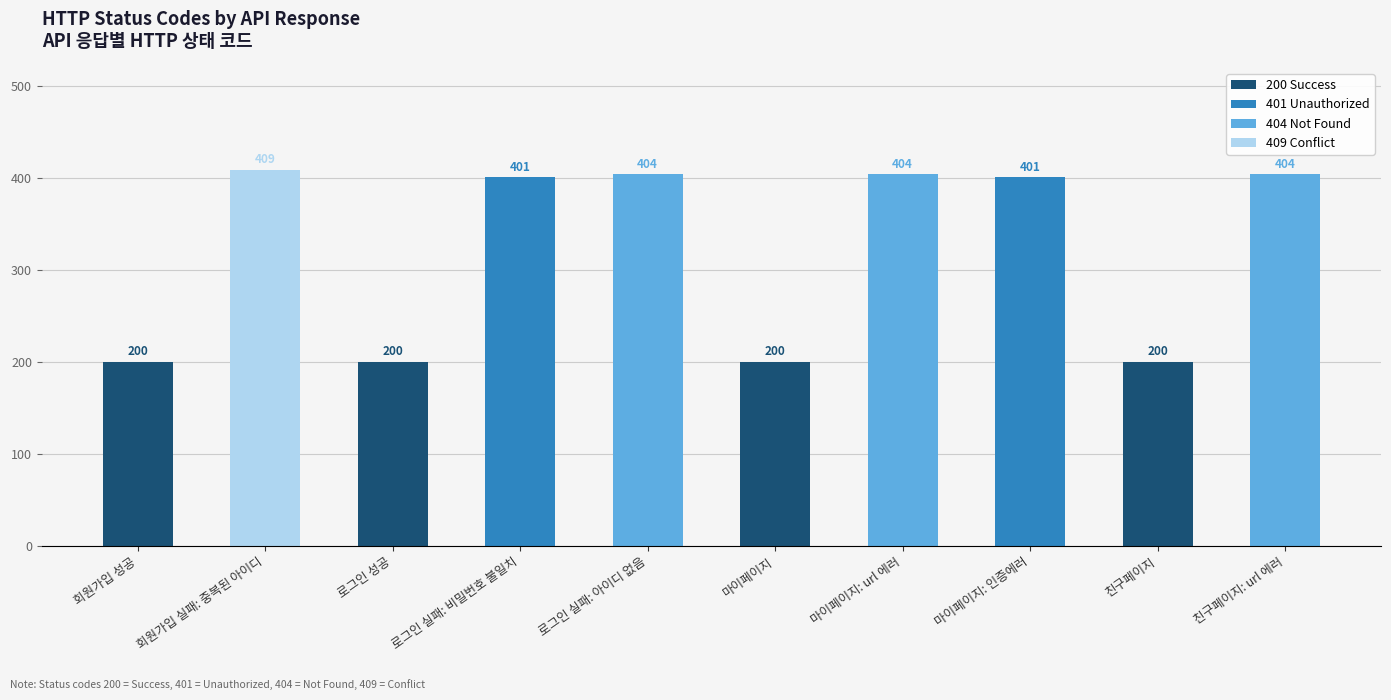

What is the average value of the 200 Success series?

80